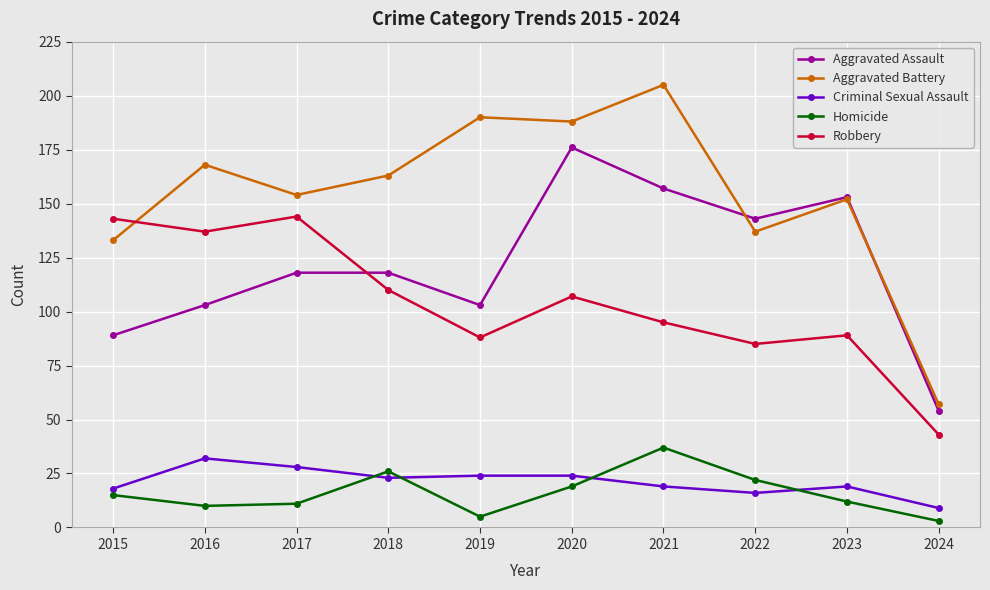

What is the maximum value for Robbery?

144